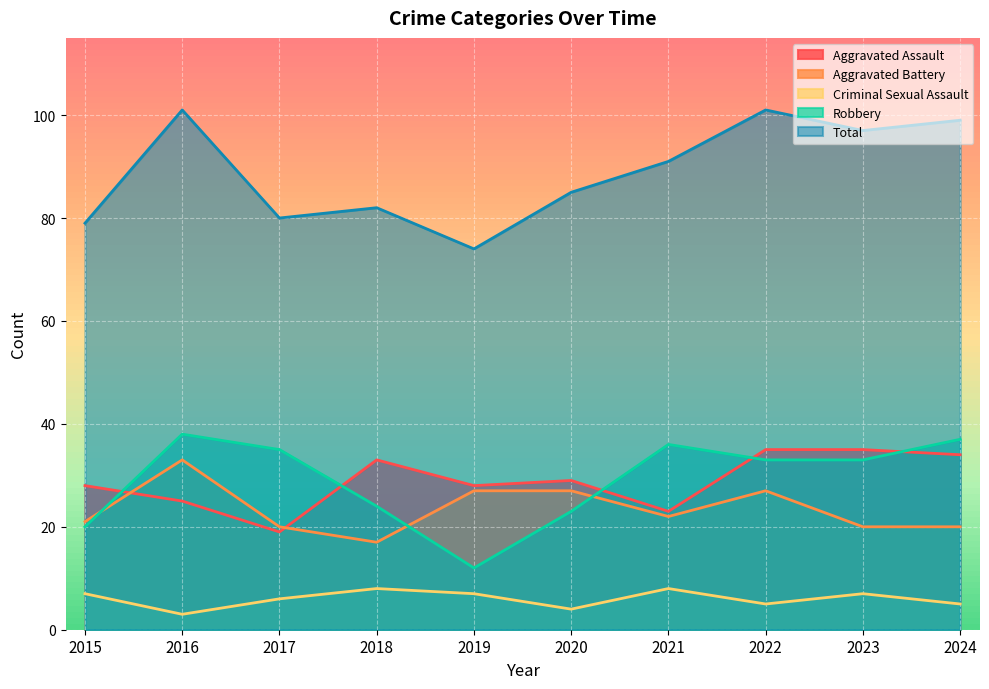

Reading right to left, list all the values displayed in this chart.

Aggravated Assault: 34	35	35	23	29	28	33	19	25	28
Aggravated Battery: 20	20	27	22	27	27	17	20	33	21
Criminal Sexual Assault: 5	7	5	8	4	7	8	6	3	7
Robbery: 37	33	33	36	23	12	24	35	38	20
Total: 99	97	101	91	85	74	82	80	101	79